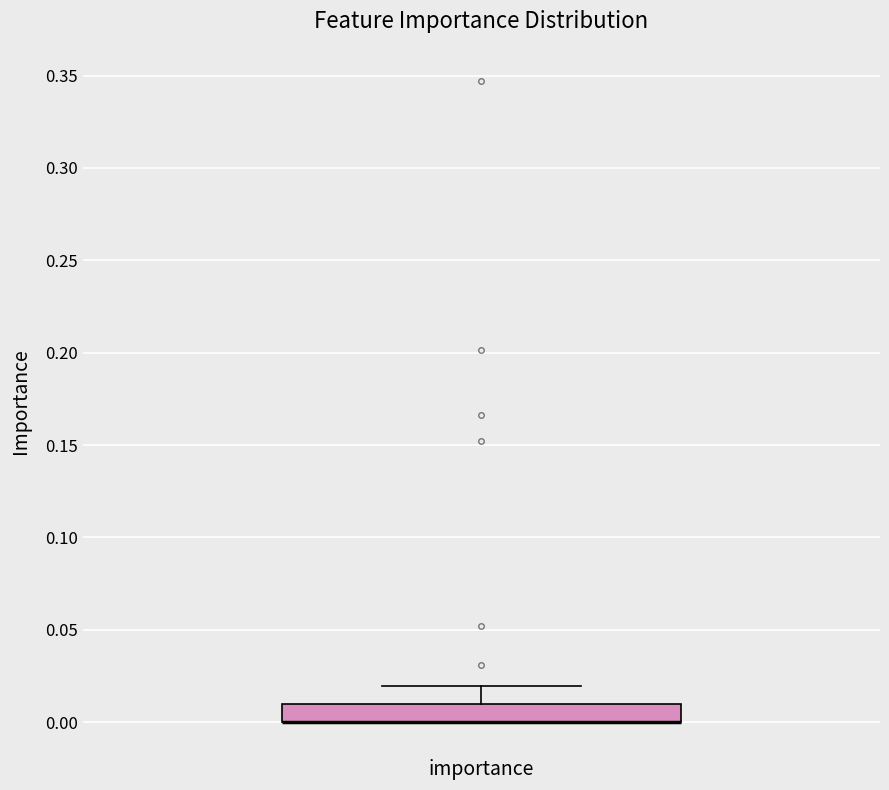

Where does the upper whisker of the box for importance end on the y-axis? The values are not printed on the chart, so give them approximately, as read against the axis.

0.02